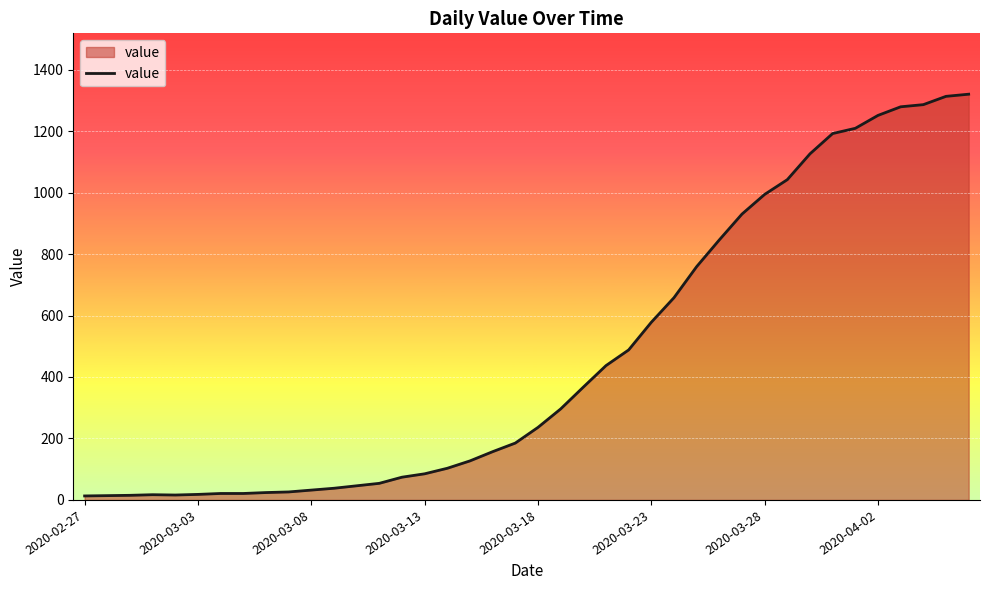

What is the maximum value shown in the chart?

1320